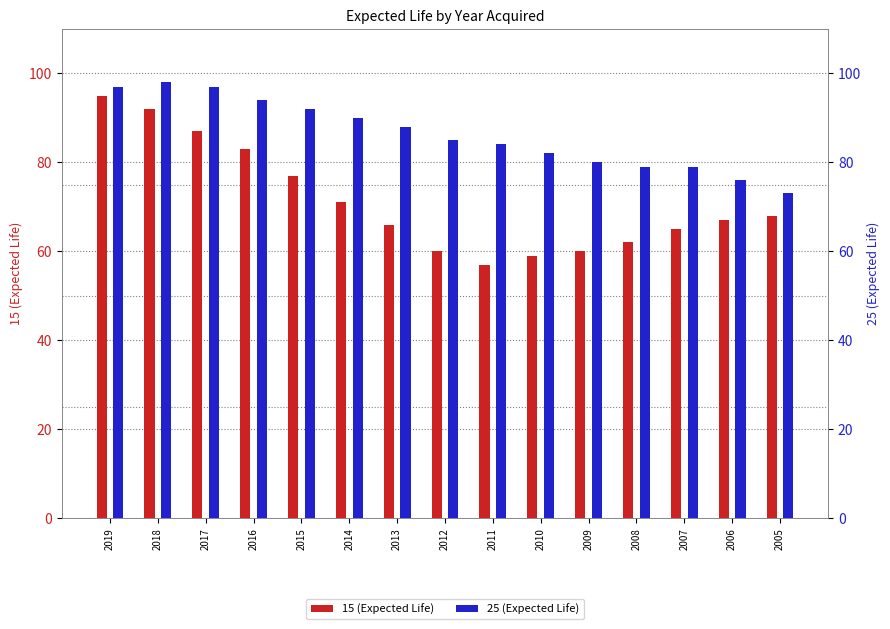

Which series has the largest total across all categories?

25 (Expected Life)